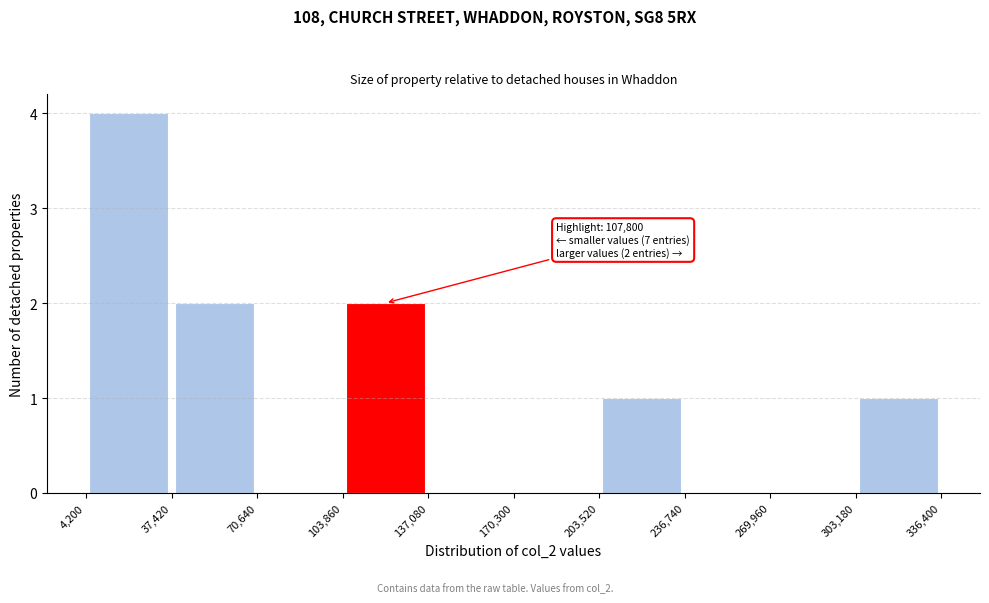

Over which range of the x-axis is the bar tallest?

4,200 to 37,420